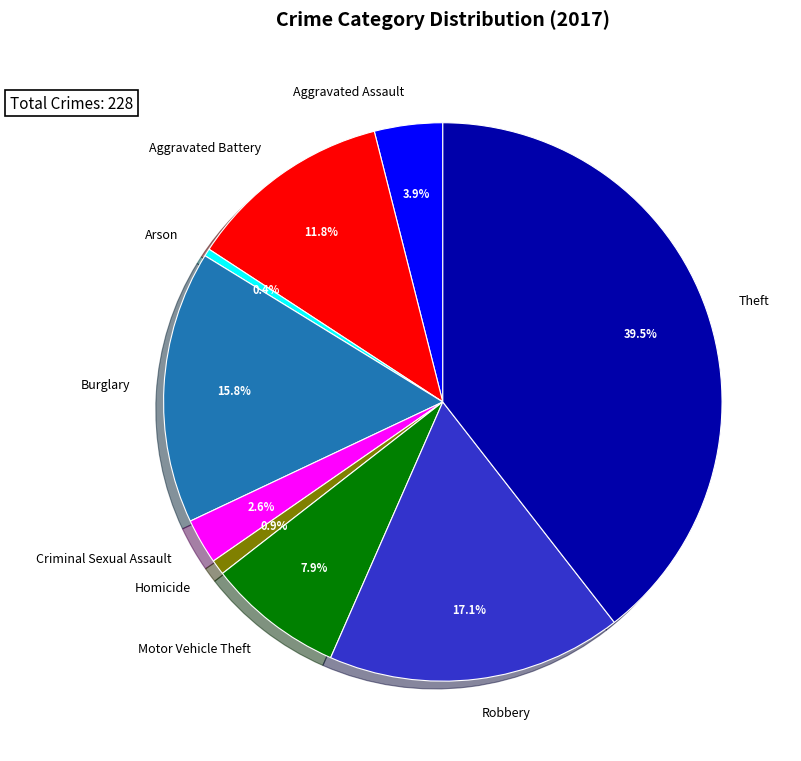

Combined, do Aggravated Assault and Theft account for over 50%?

No